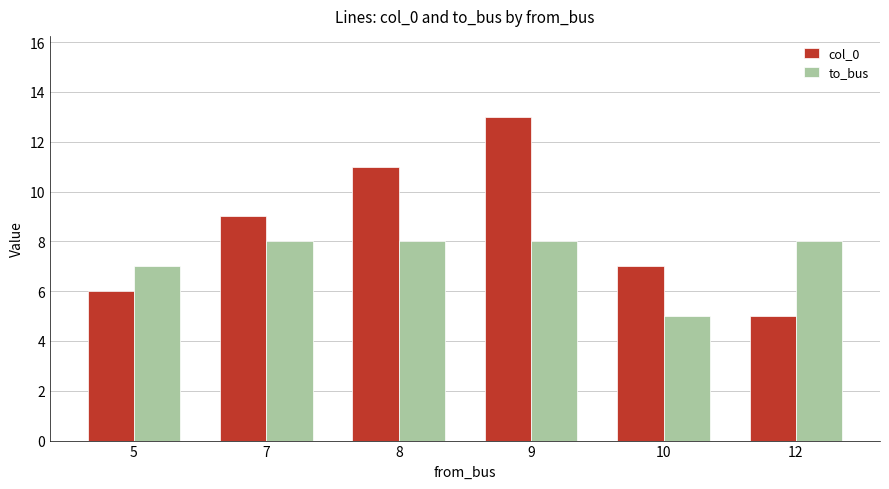

Reading left to right, what are all the values shown in this chart?

col_0: 5=6	7=9	8=11	9=13	10=7	12=5
to_bus: 5=7	7=8	8=8	9=8	10=5	12=8